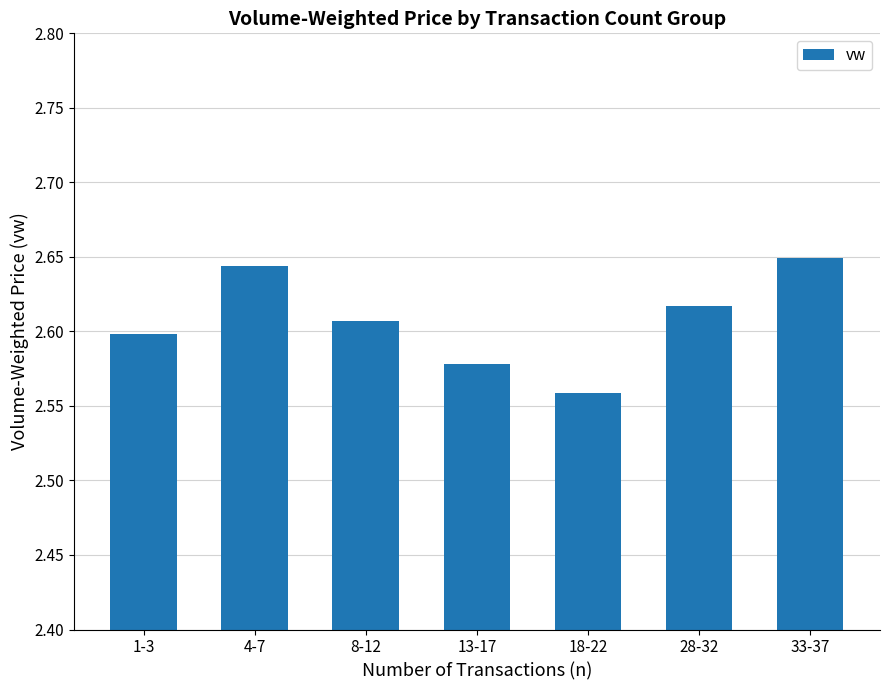

What position from the left is 33-37?

7